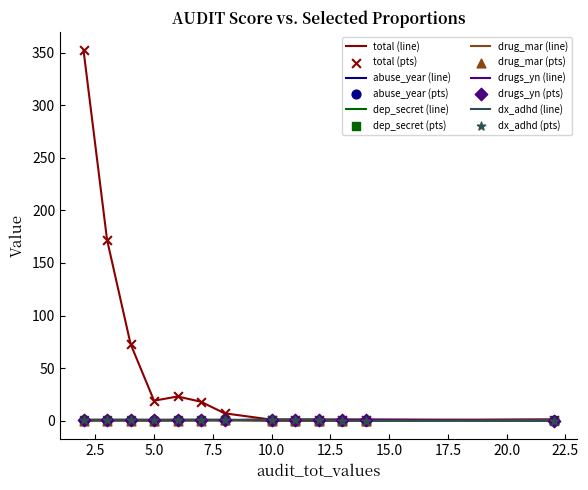

Which series has the largest total across all categories?

total (line)